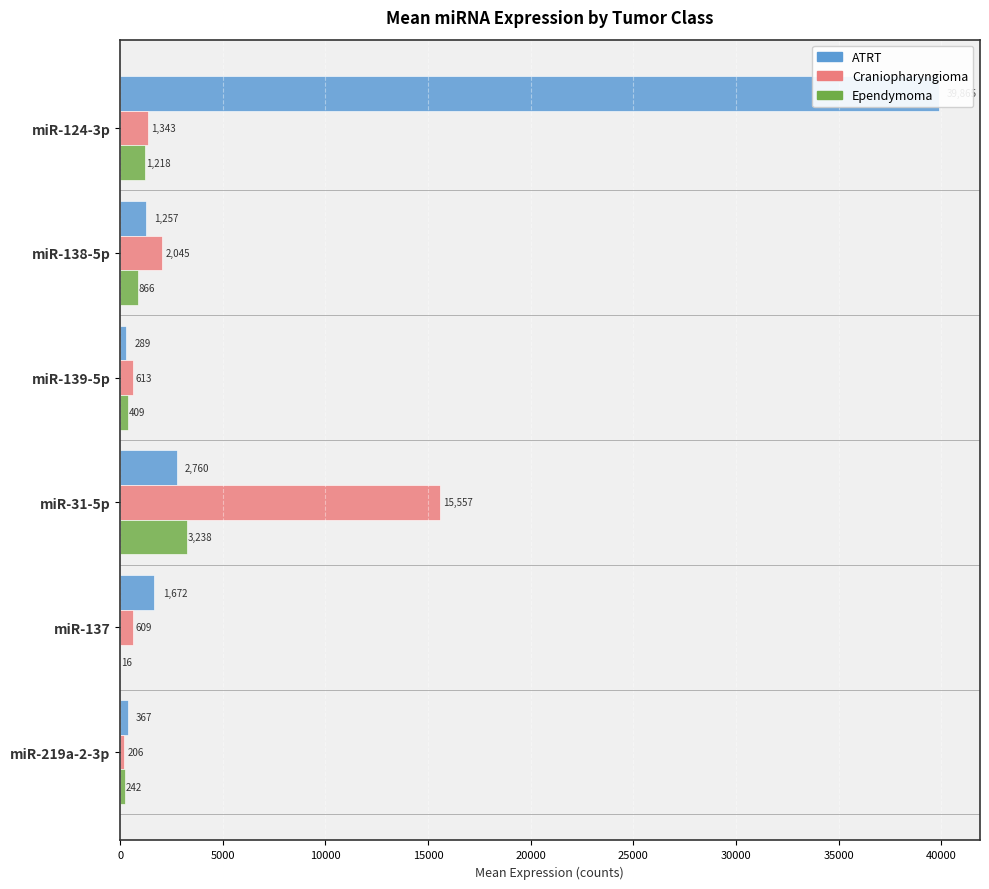

How many bars are there in total?

18